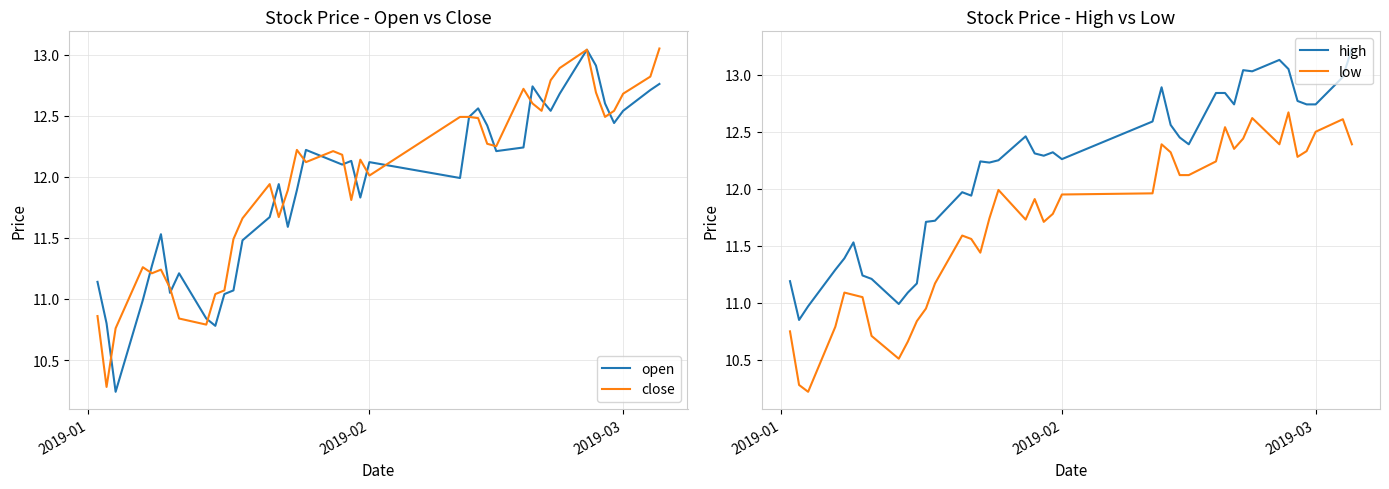

True or false: low and high cross at least once.

False